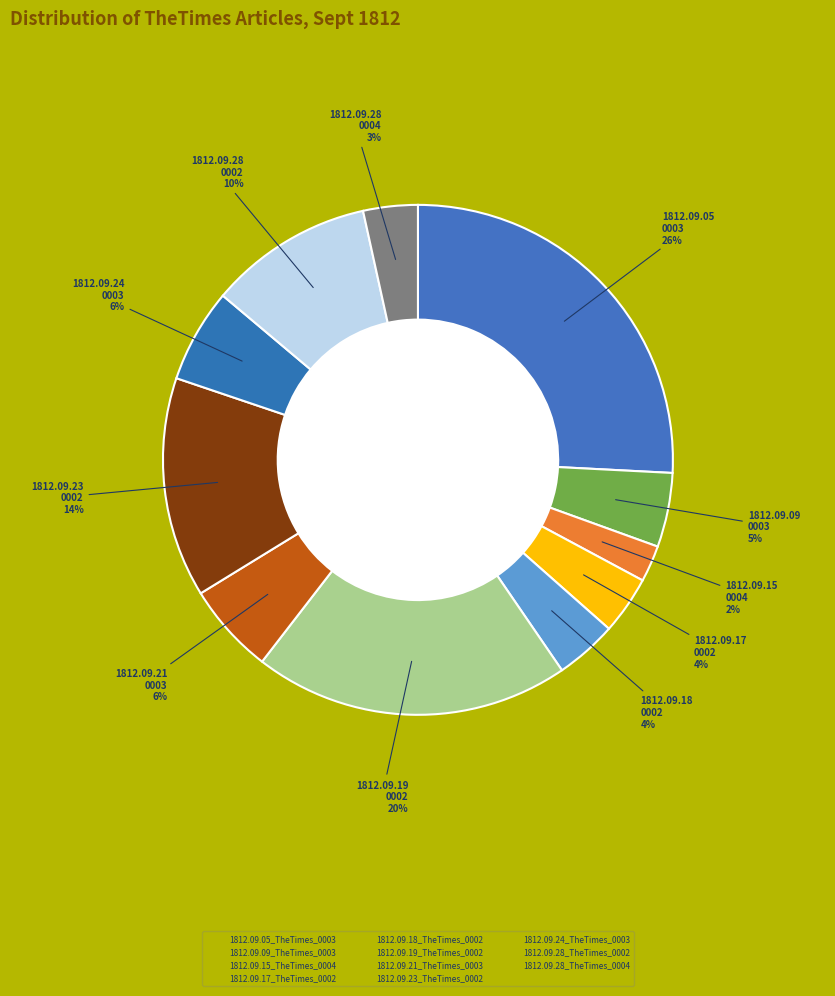

How many segments does this pie chart have?

11